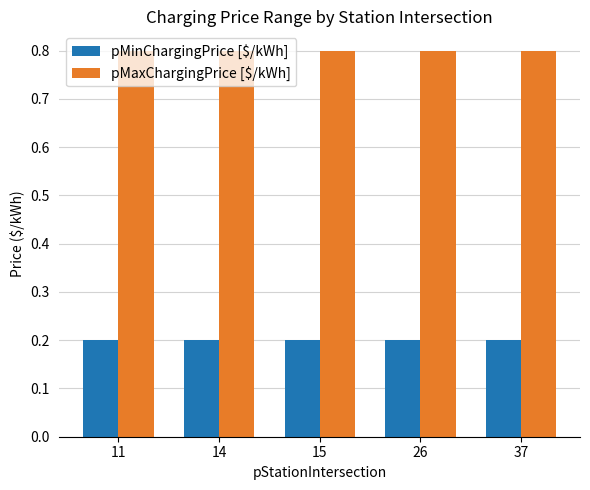

Rank the series at 15 from highest to lowest value.

pMaxChargingPrice [$/kWh], pMinChargingPrice [$/kWh]